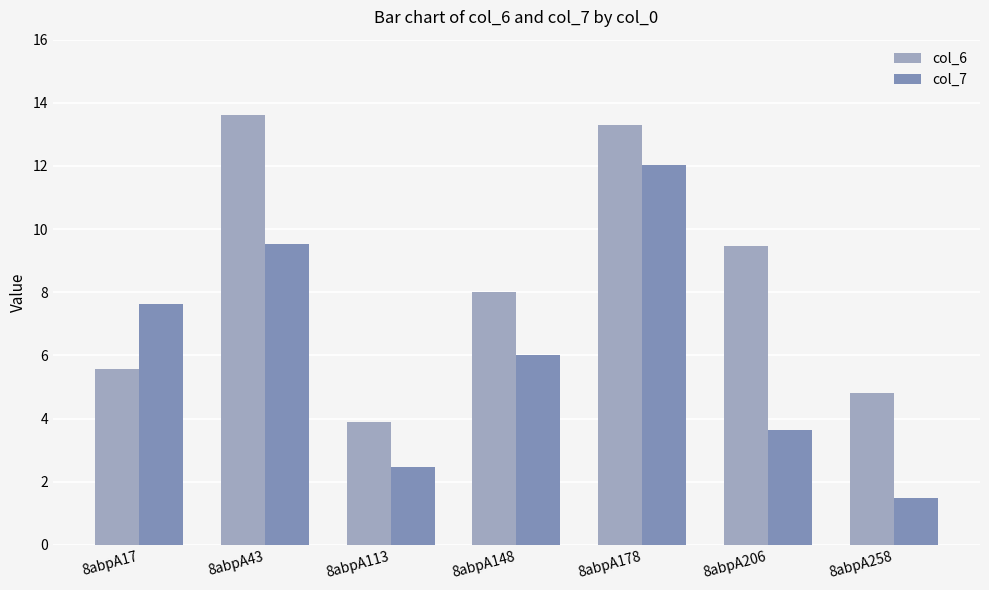

What is the difference between the highest and lowest values at 8abpA206?

5.8